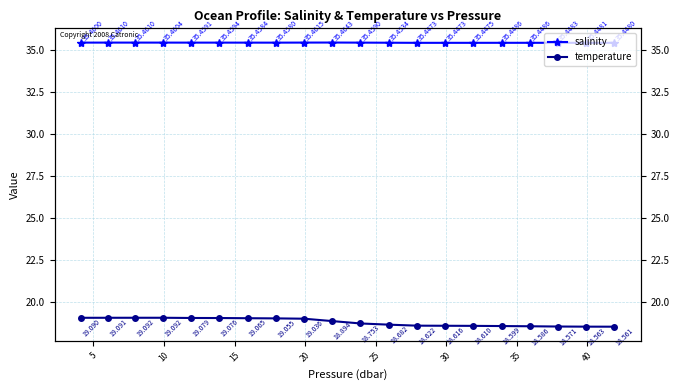

The temperature series shows 12.6 at 10. True or false?

False